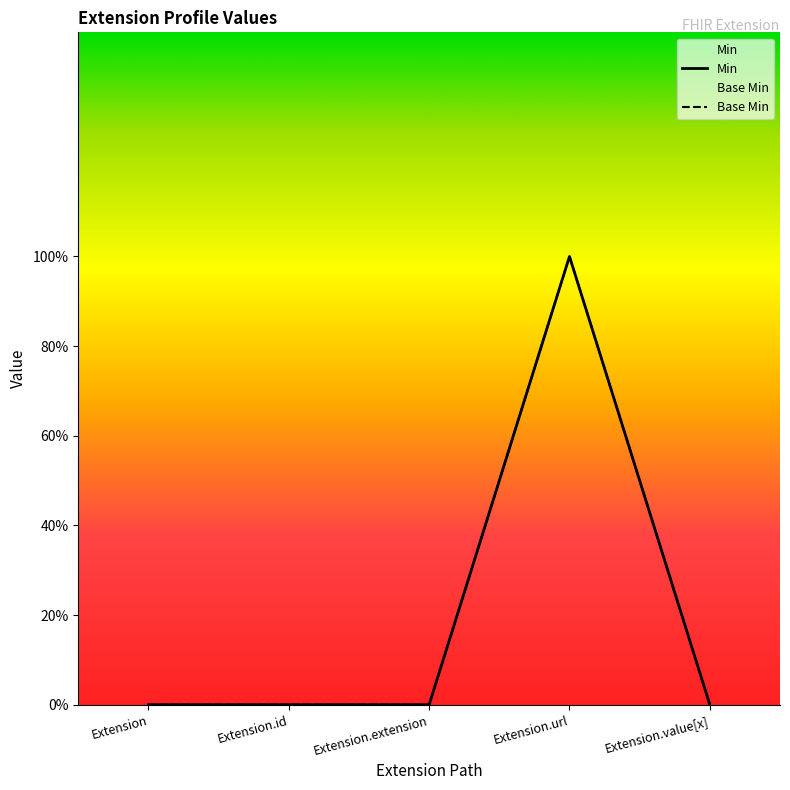

What is the label of the 1st point from the left?

Extension